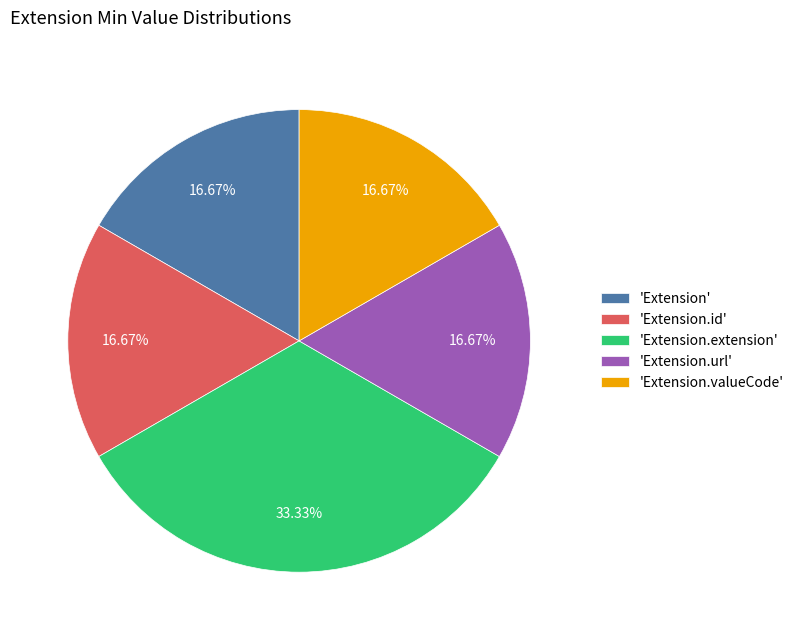

Does 'Extension' account for over 50% of the chart?

No